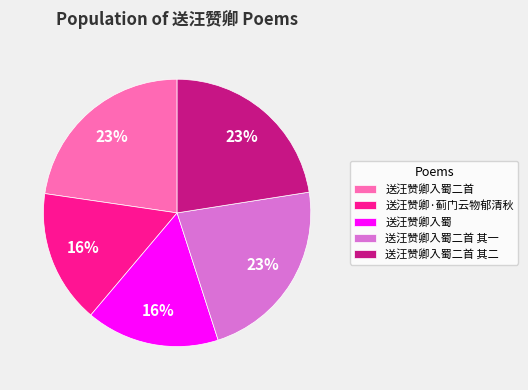

Combined, do 送汪赞卿·蓟门云物郁清秋 and 送汪赞卿入蜀 account for over 50%?

No